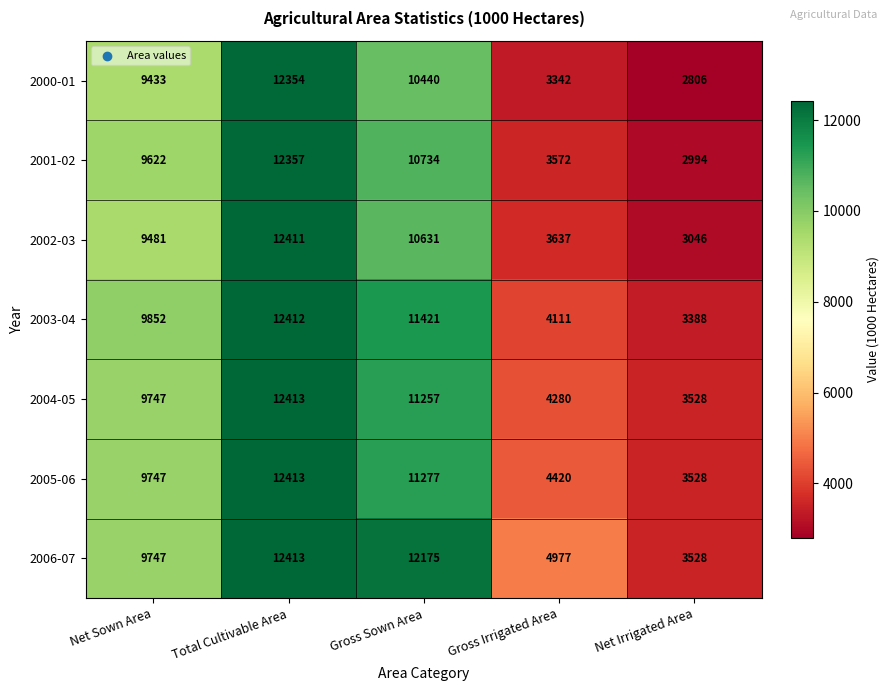

What is the spread (max minus min) of values at Gross Sown Area?

1735